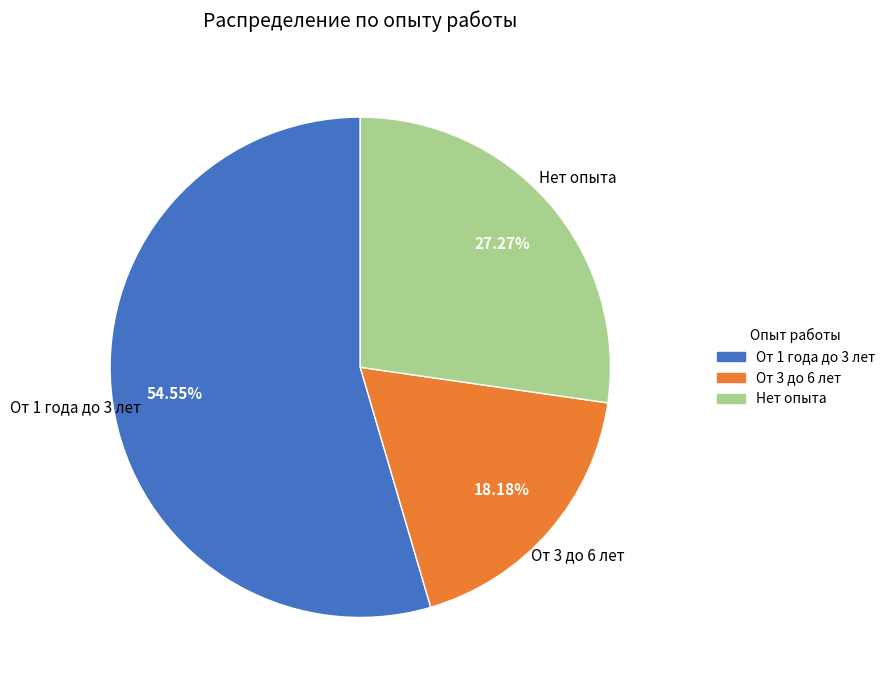

What is the largest slice in the pie chart?

От 1 года до 3 лет